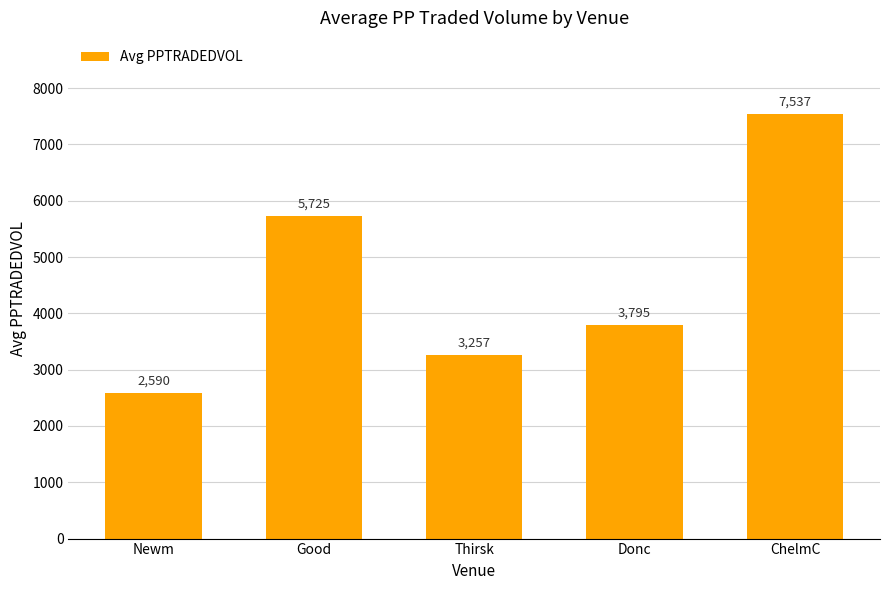

What is the value of the 1st bar from the left?

2590.2